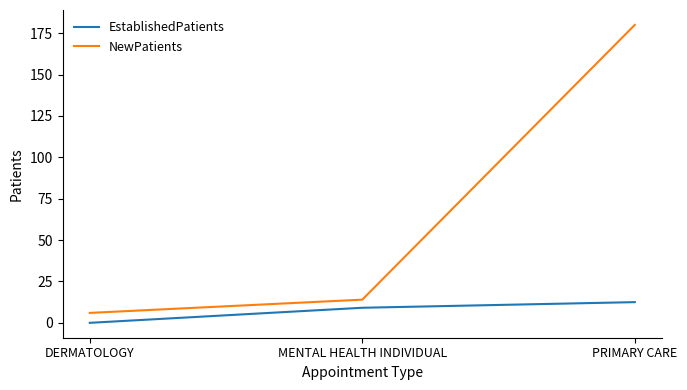

The NewPatients series shows 20.3 at MENTAL HEALTH INDIVIDUAL. True or false?

False